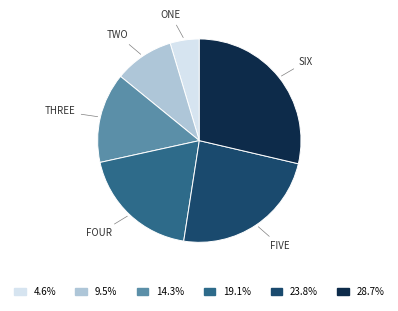

Does any single category account for the majority?

No